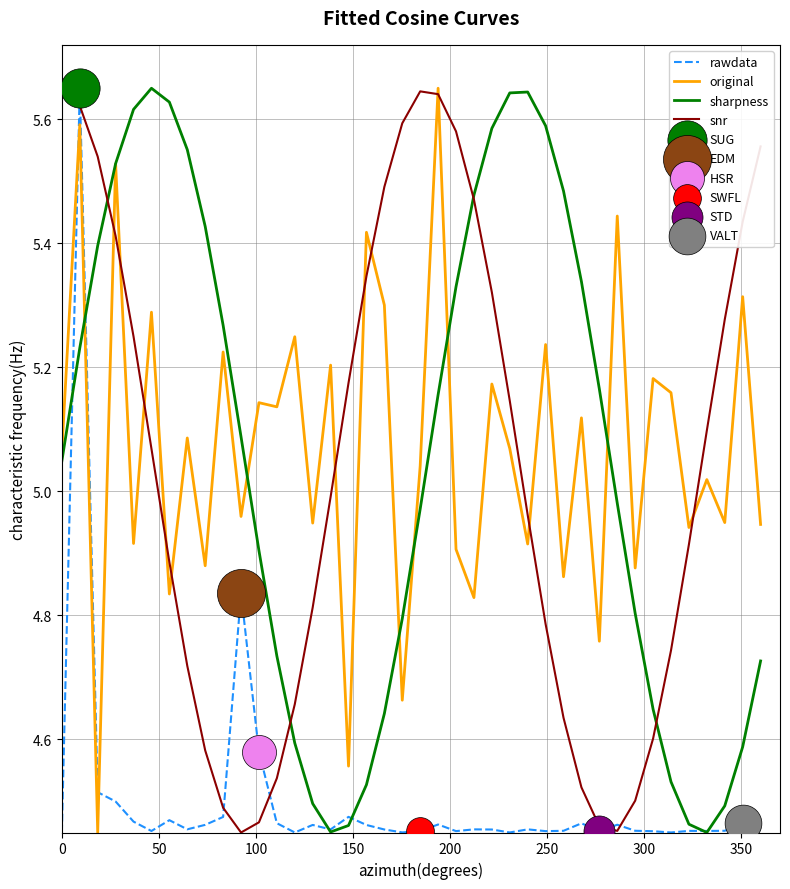

True or false: rawdata and original cross at least once.

True